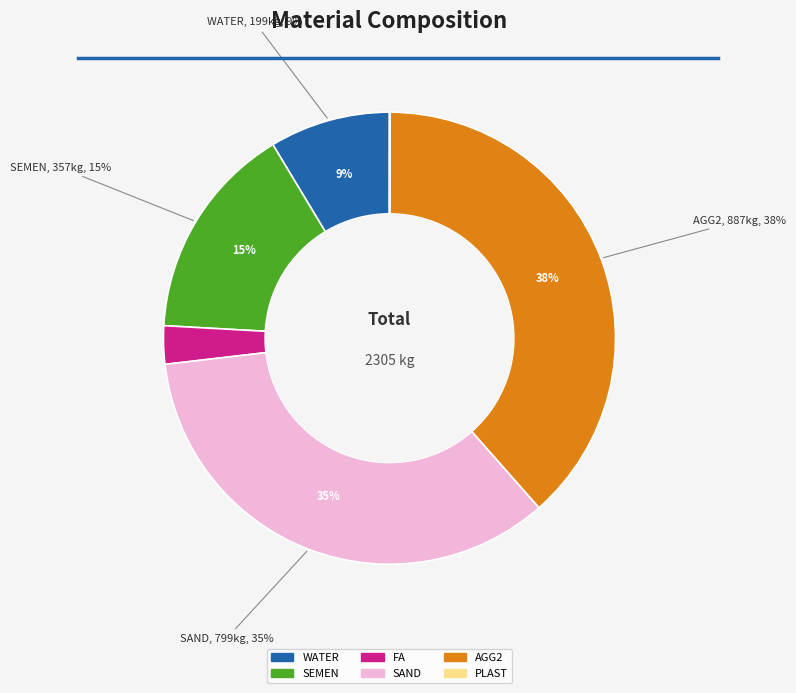

True or false: AGG3 accounts for 1% of the total.

False